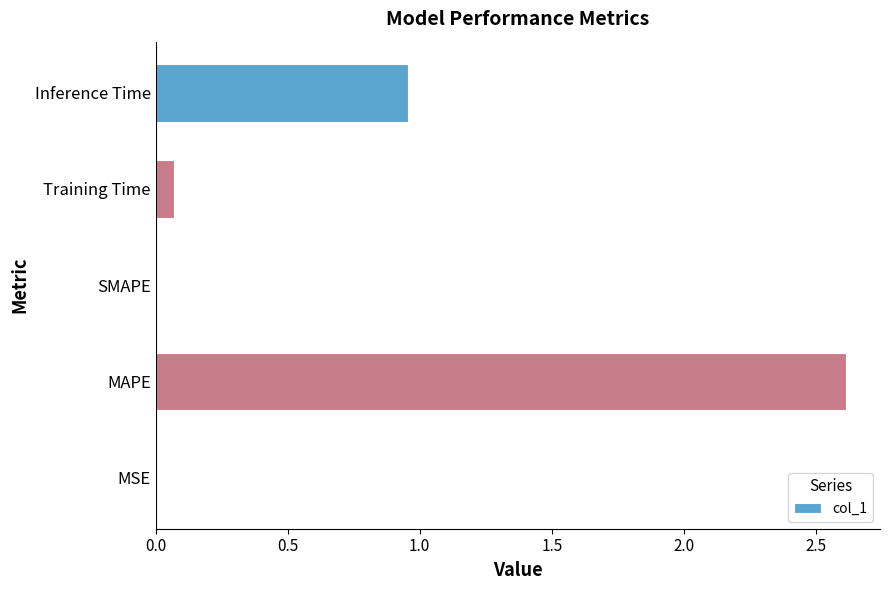

True or false: the data shows 0.0 at MSE.

True